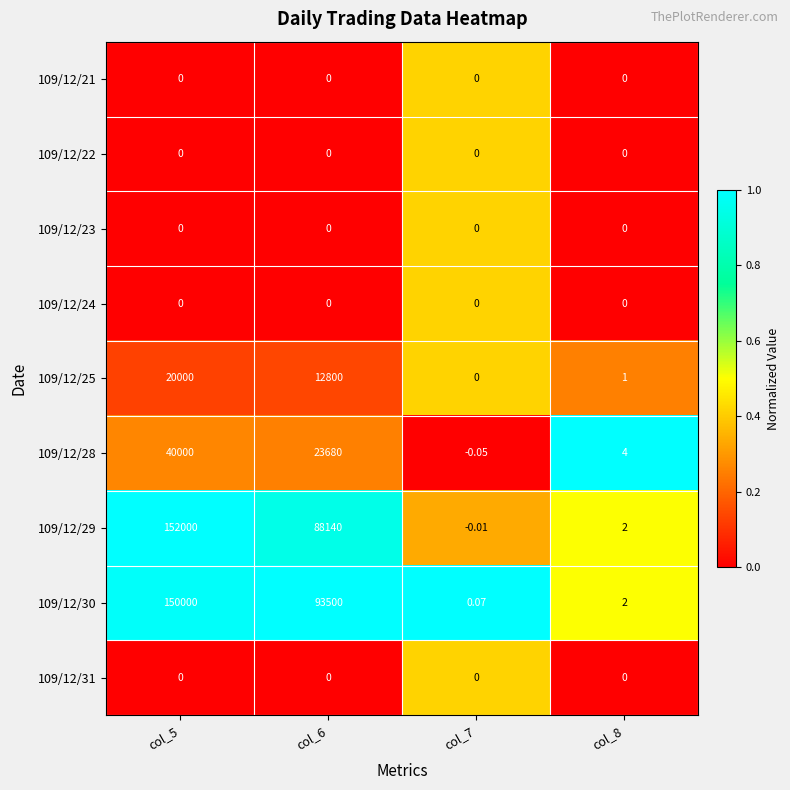

Is the value of 109/12/22 at col_7 greater than the value of 109/12/30 at col_6?

No